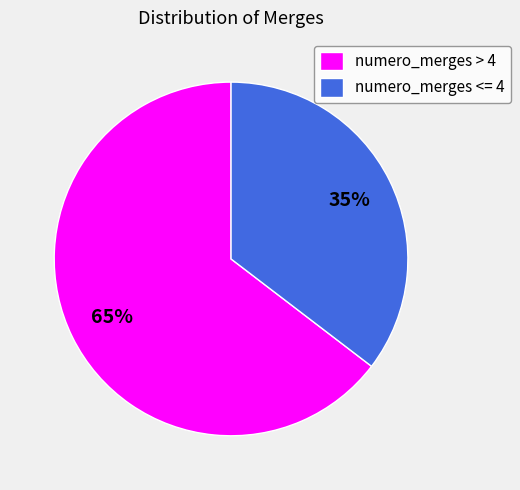

What percentage is the numero_merges > 4 slice, to the nearest percent?

65%